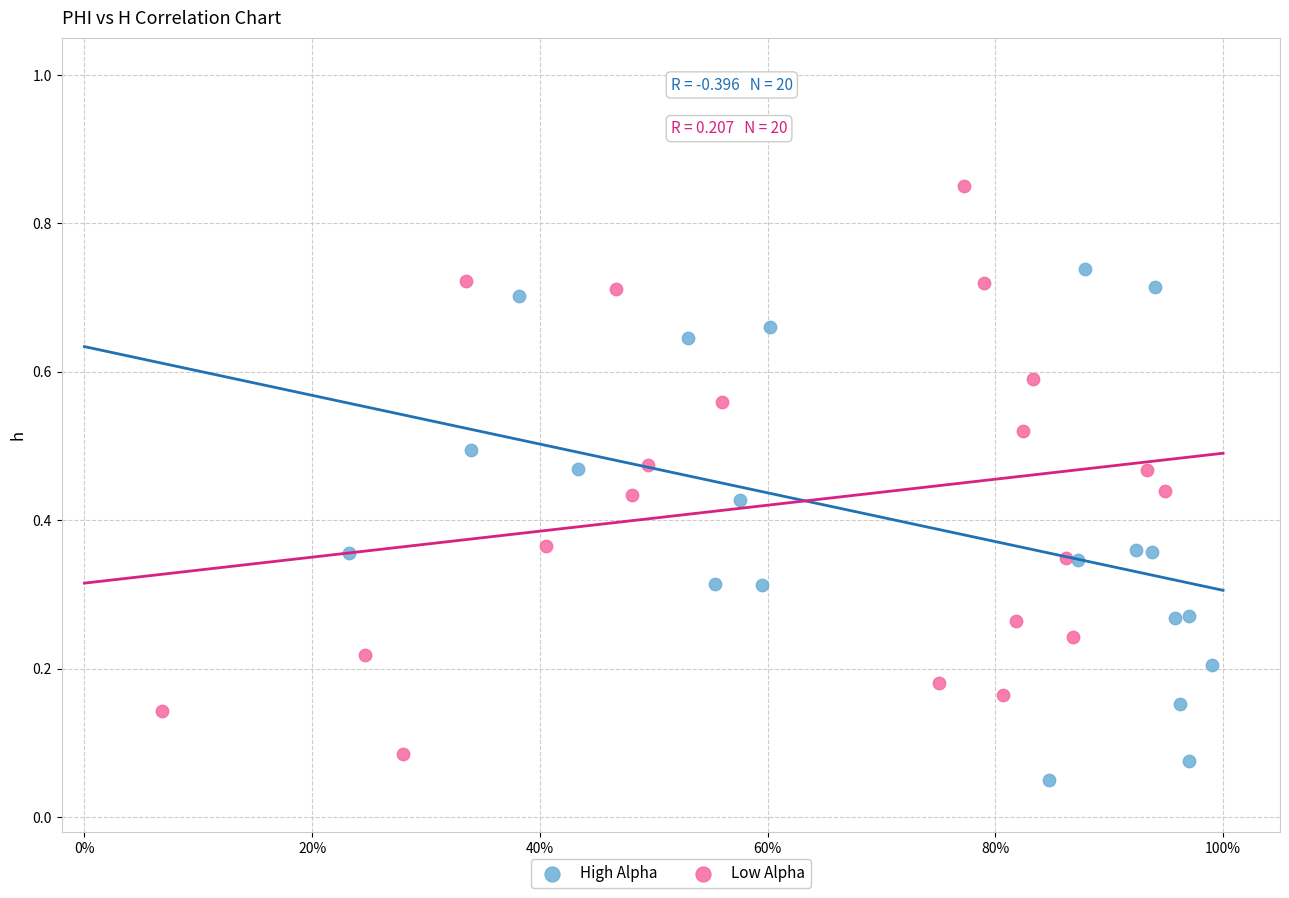

What are all the series names shown in the legend?

High Alpha, Low Alpha